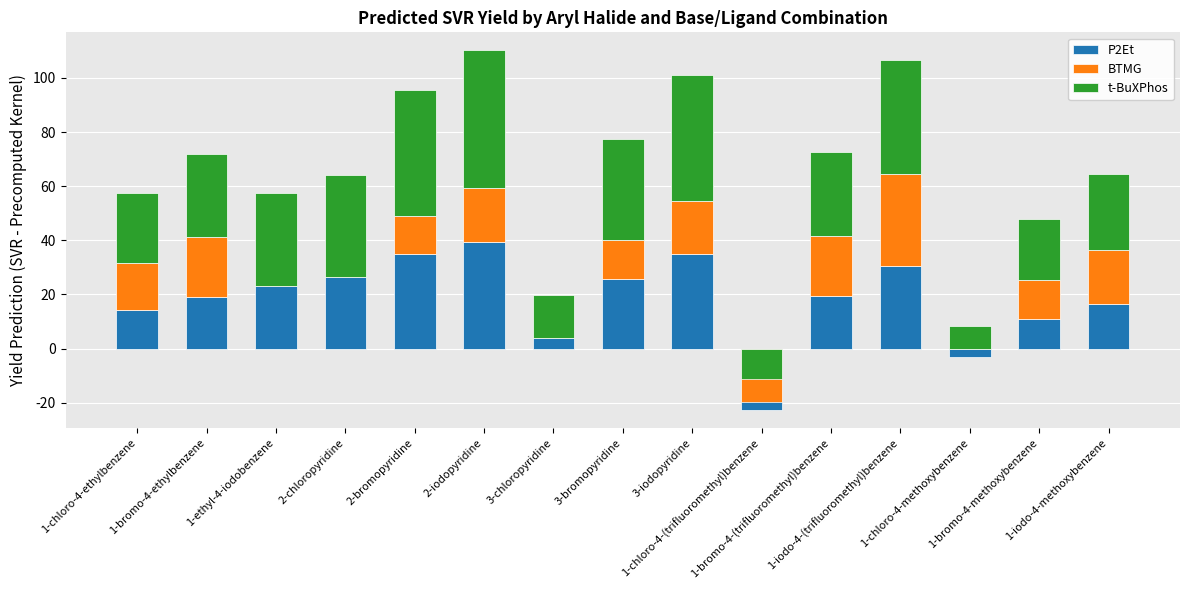

What is the lowest value of the t-BuXPhos series?

-11.2